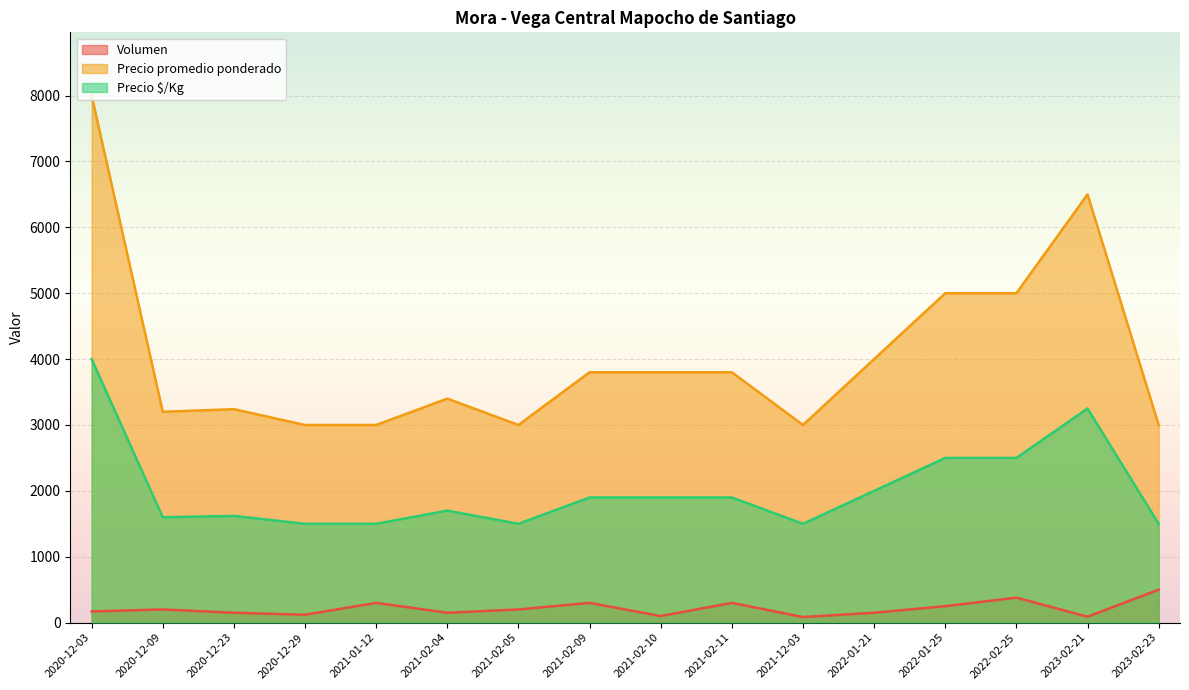

List the series in order of their peak value, lowest first.

Volumen, Precio $/Kg, Precio promedio ponderado